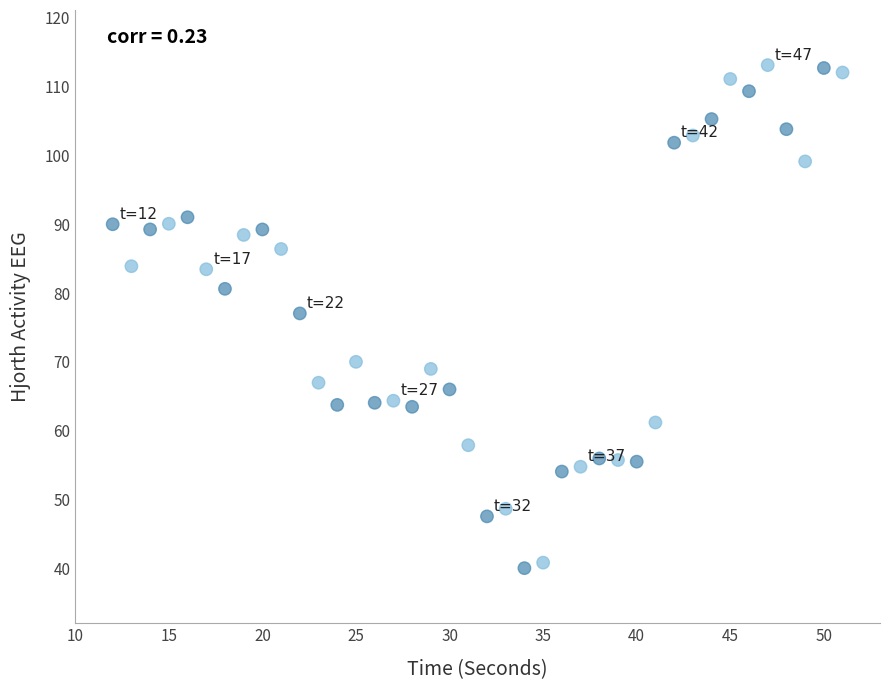

What is the range of X values (max minus min)?

39.0